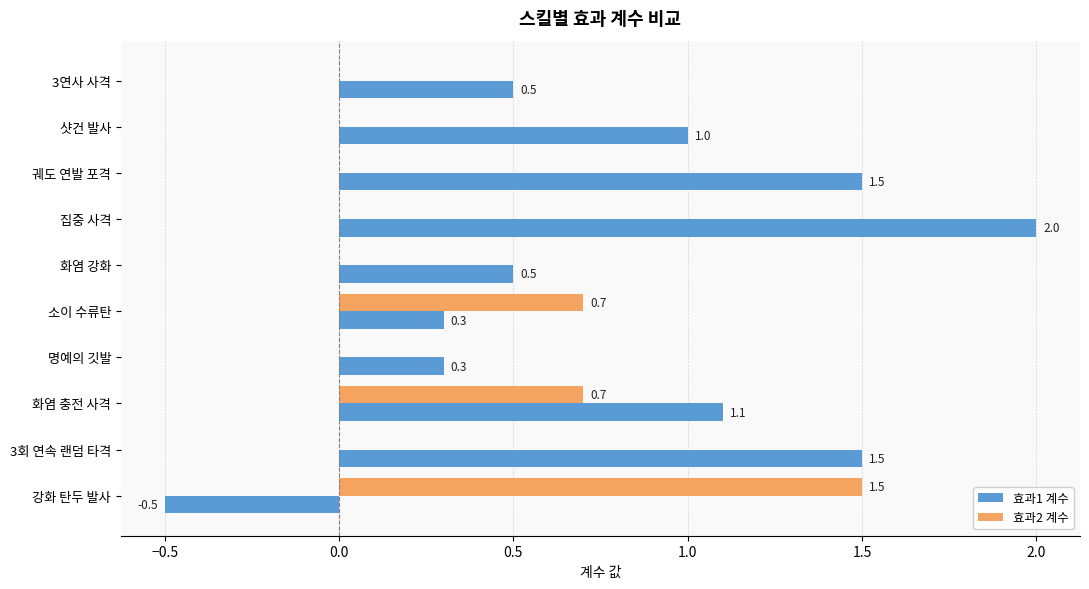

Which category has the highest value in the 효과2 계수 series?

강화 탄두 발사